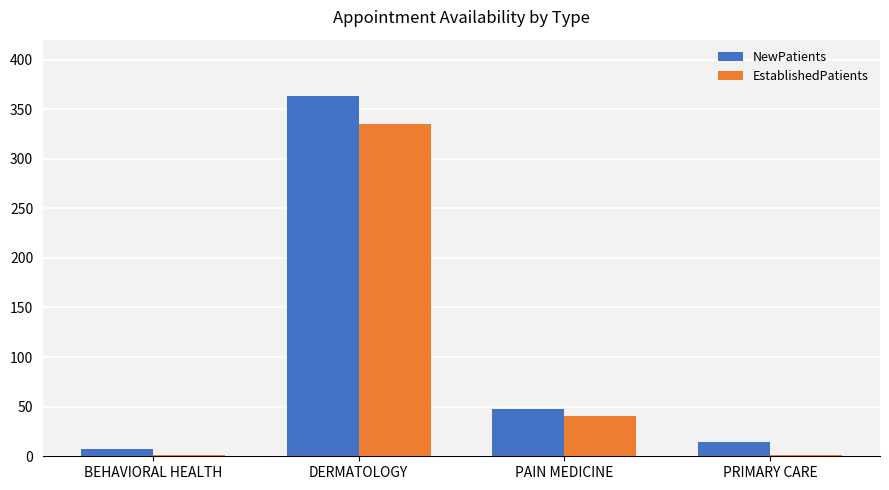

How many groups of bars are there?

4